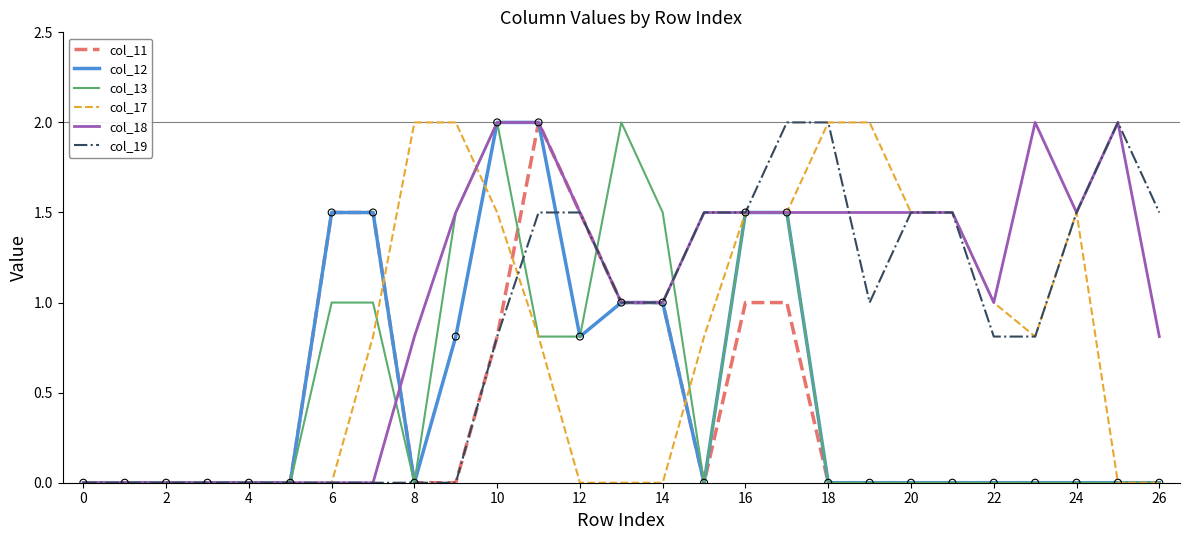

Which series has the largest total across all categories?

col_18